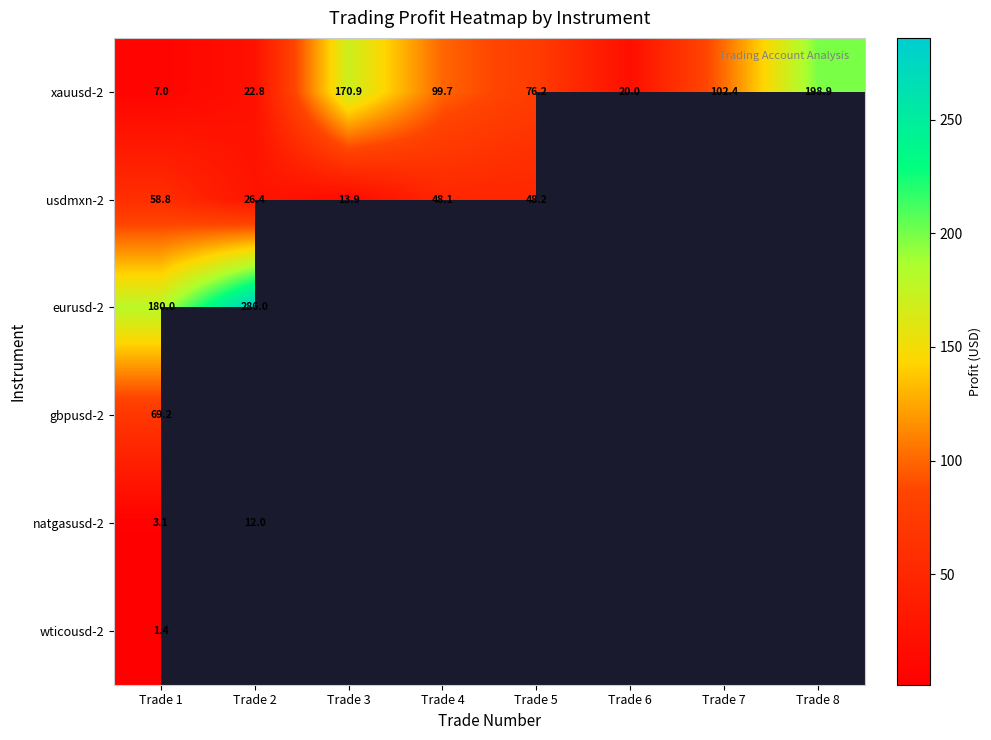

Which series has the widest spread of values?

xauusd-2